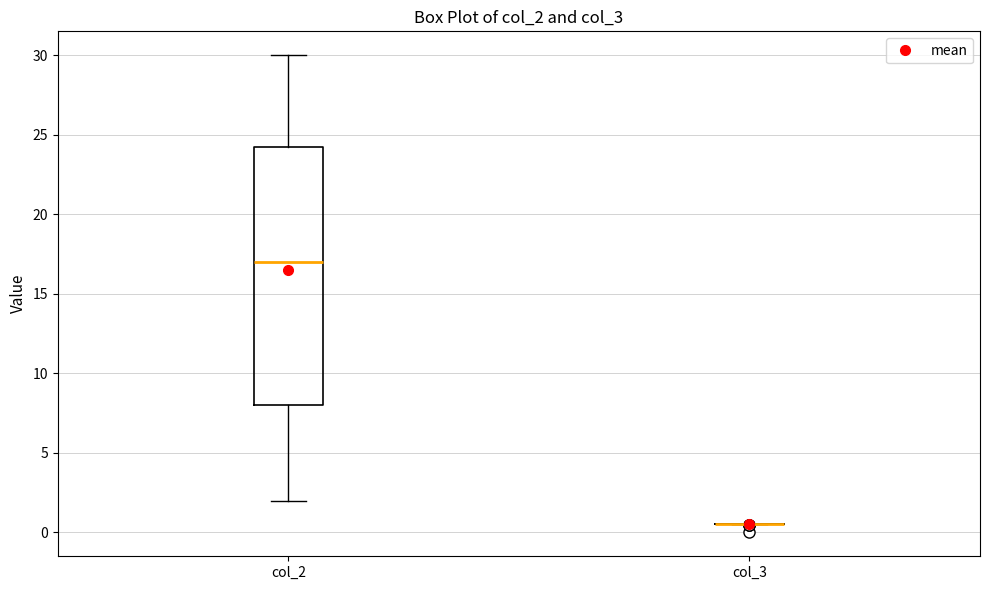

Reading left to right, transcribe this box plot: for each box, give where its median line is, the range the box spans, and where its two whiskers end, as read against the y-axis. The values are not printed on the chart, so give them approximately, as read against the axis.

col_2: median 17.0, box 8.0 to 24.5, whiskers 2.0 to 30.0
col_3: box collapsed to a line at 0.5, whiskers 0.5 to 0.5